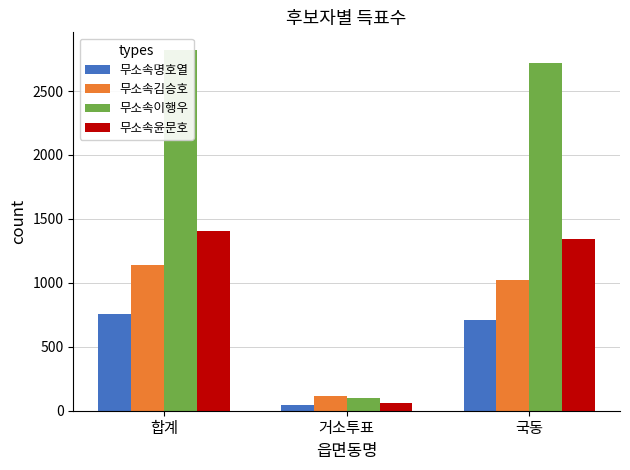

True or false: 무소속이행우 has a value of 2718 at 국동.

True